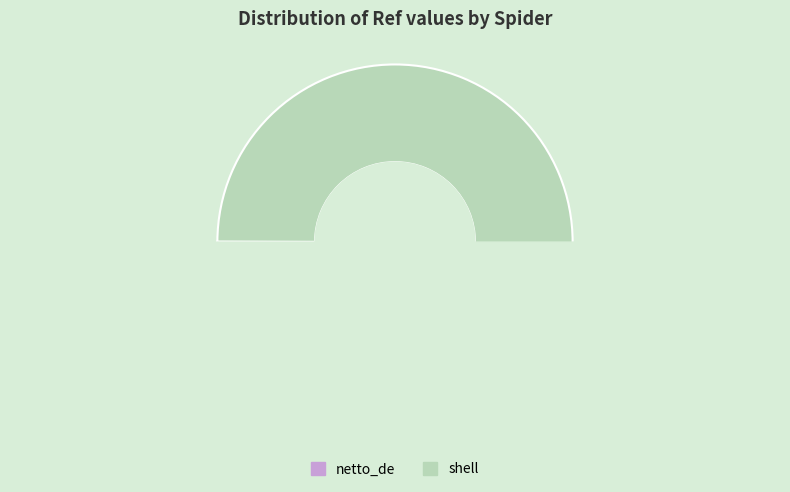

What is the largest slice in the pie chart?

shell